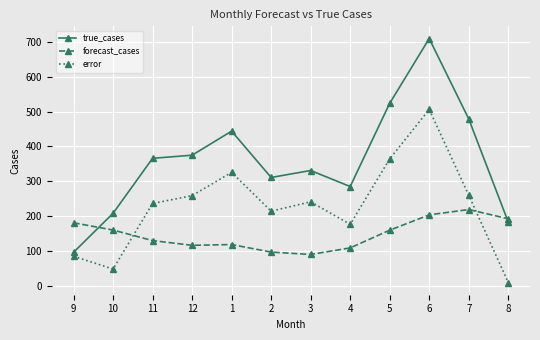

Which series has the widest spread of values?

true_cases